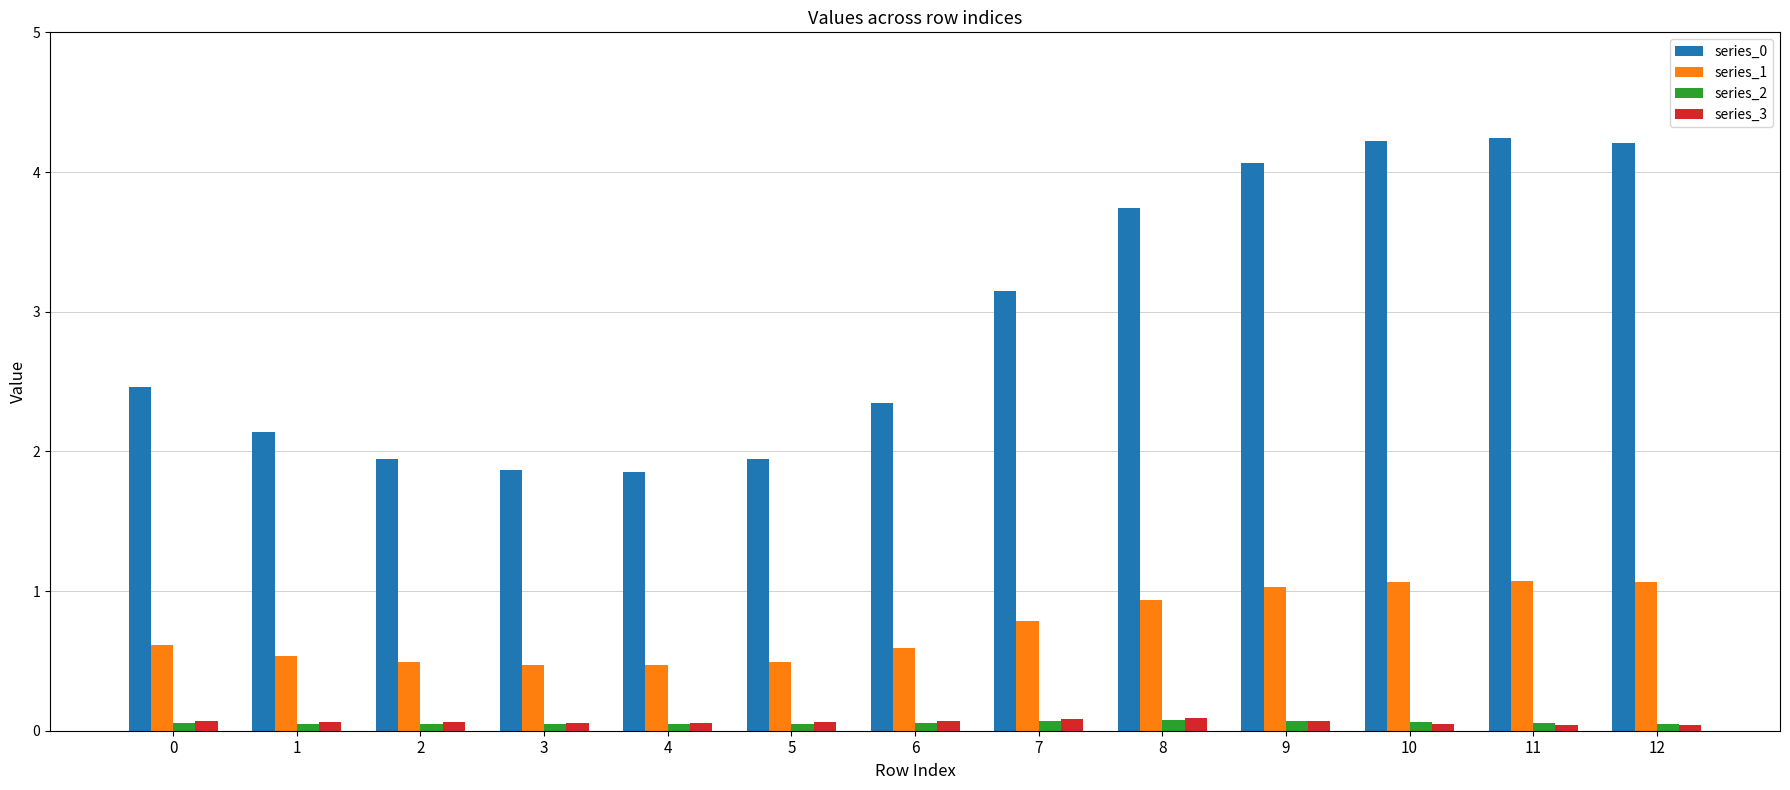

The series_1 series shows 1.6 at 8. True or false?

False